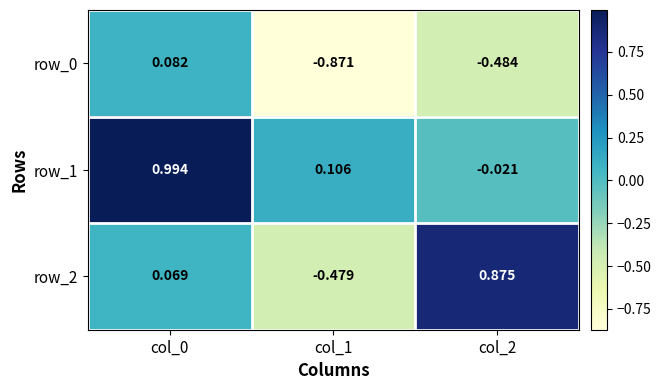

What is the minimum value shown in the chart?

-0.9